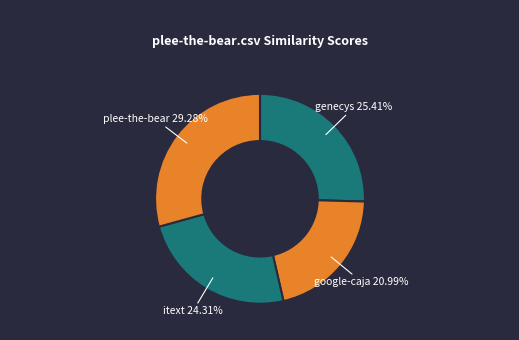

Rank the categories by value from highest to lowest.

plee-the-bear.csv, genecys.csv, itext.csv, google-caja.csv